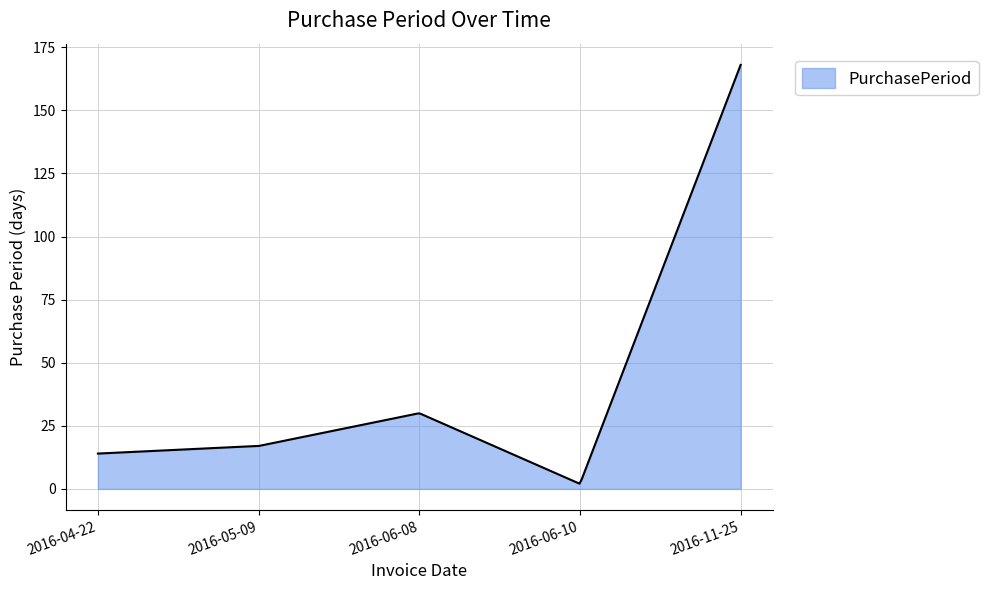

What is the difference between the maximum and minimum values?

165.9